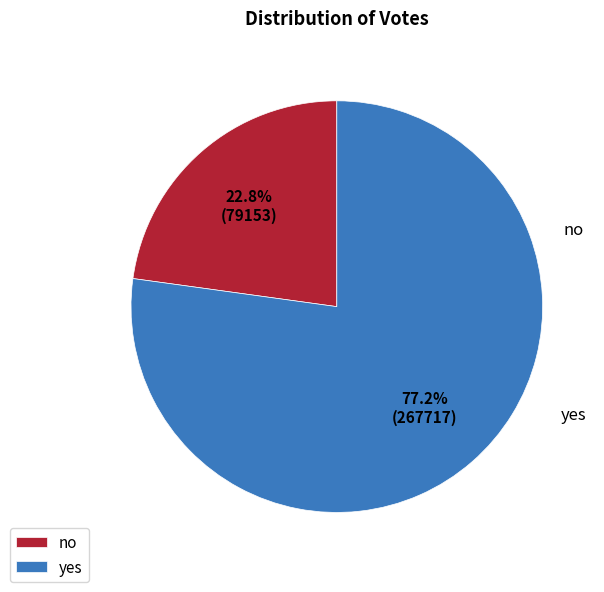

To the nearest percent, what percentage of the pie is yes?

77%